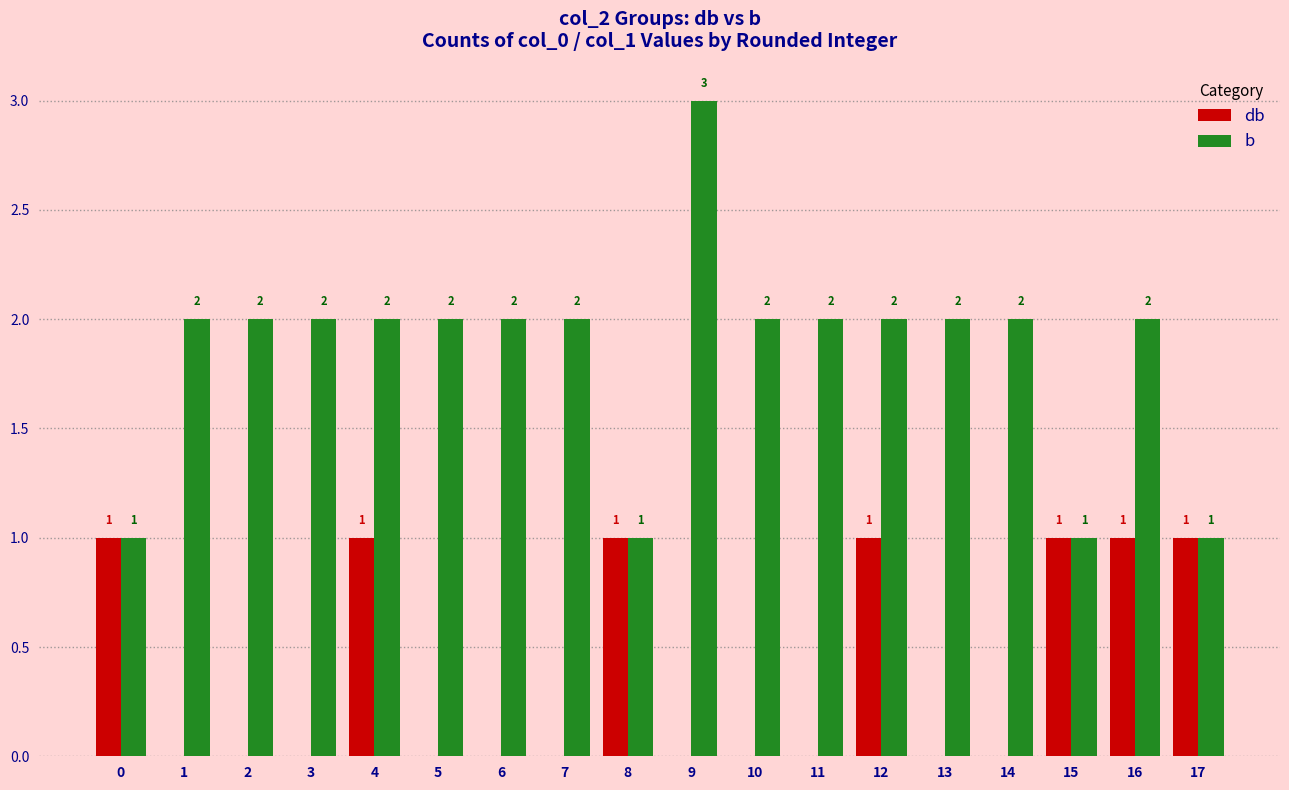

What is the maximum value shown in the chart?

3